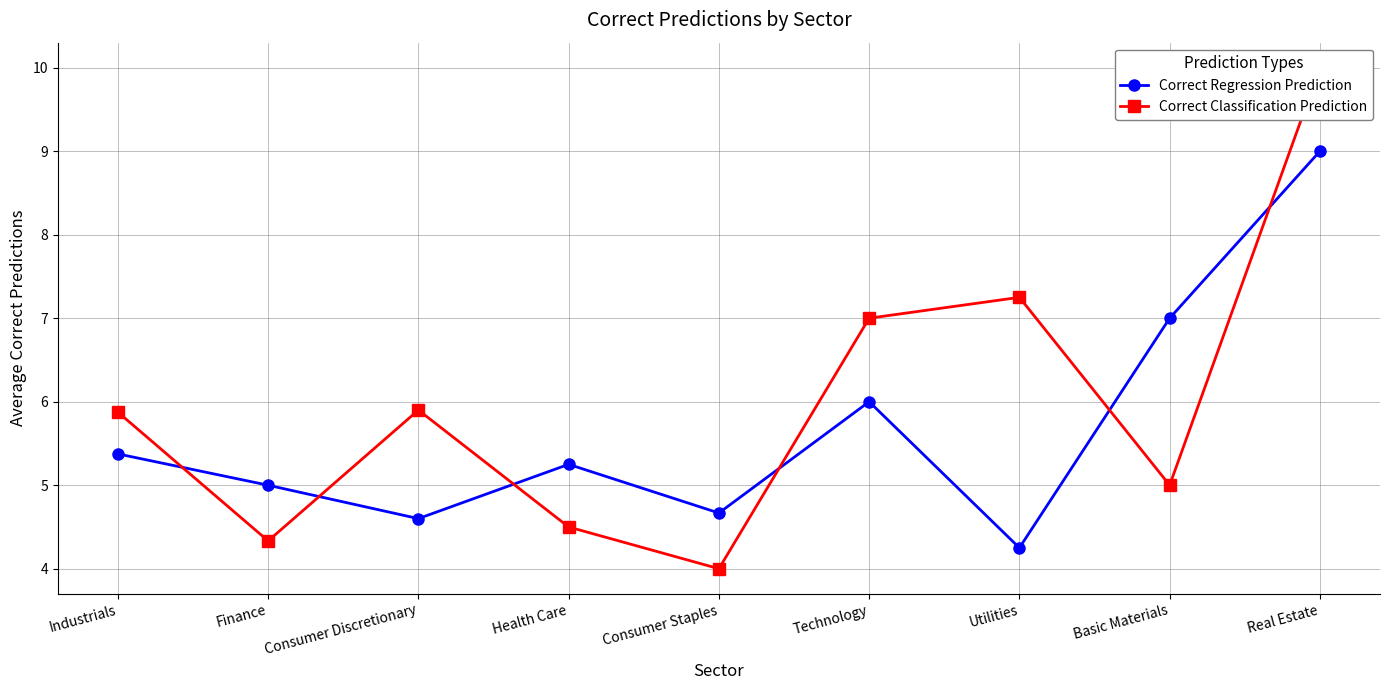

Where do Correct Classification Prediction and Correct Regression Prediction first cross each other?

Industrials and Finance